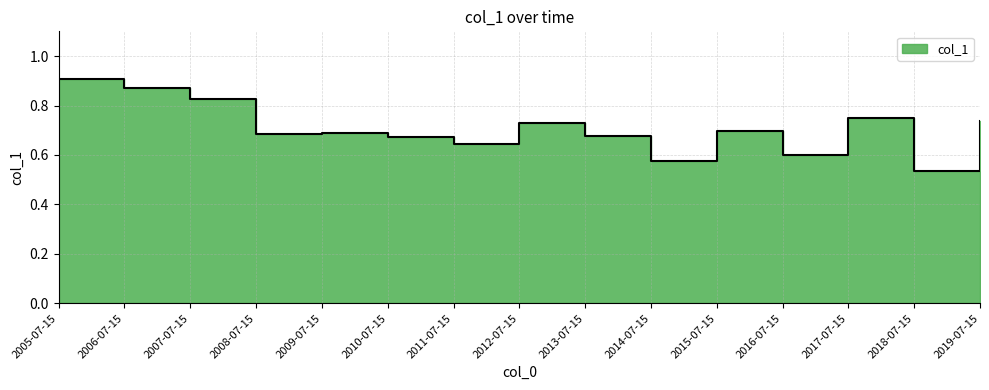

What is the smallest value displayed?

0.5